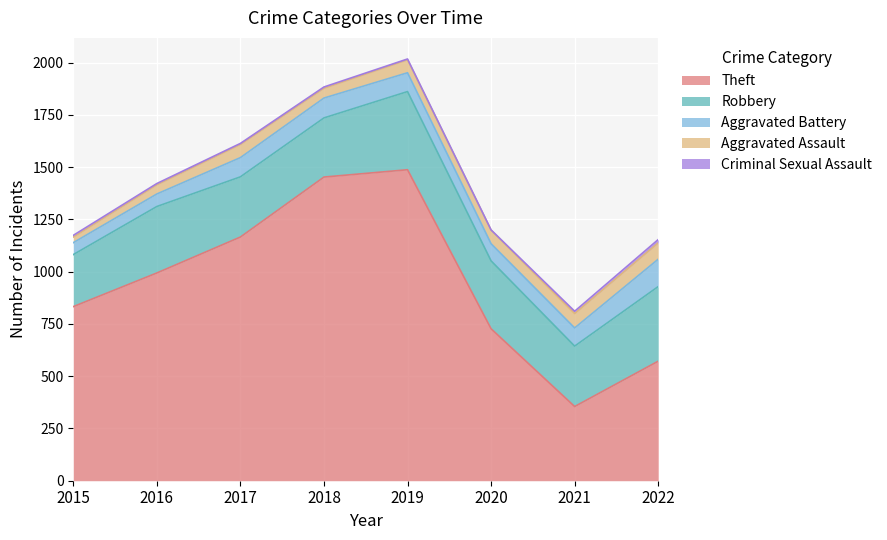

The value of Theft at 2018 is 906. True or false?

False